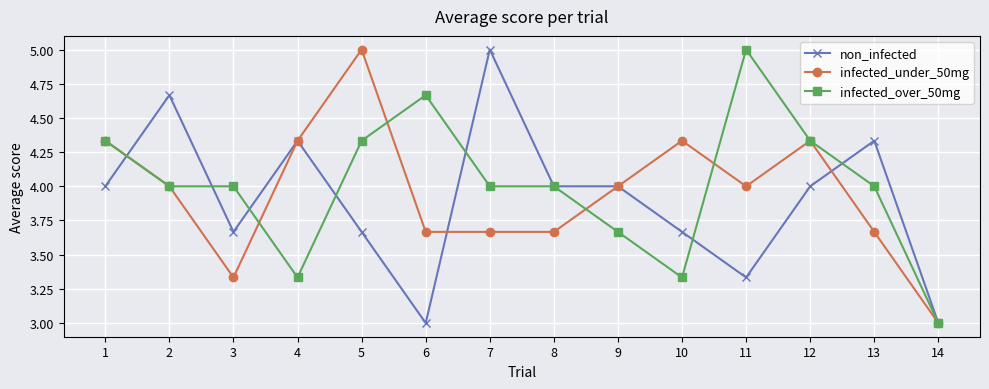

What is the difference between the highest and lowest values at 4?

1.0